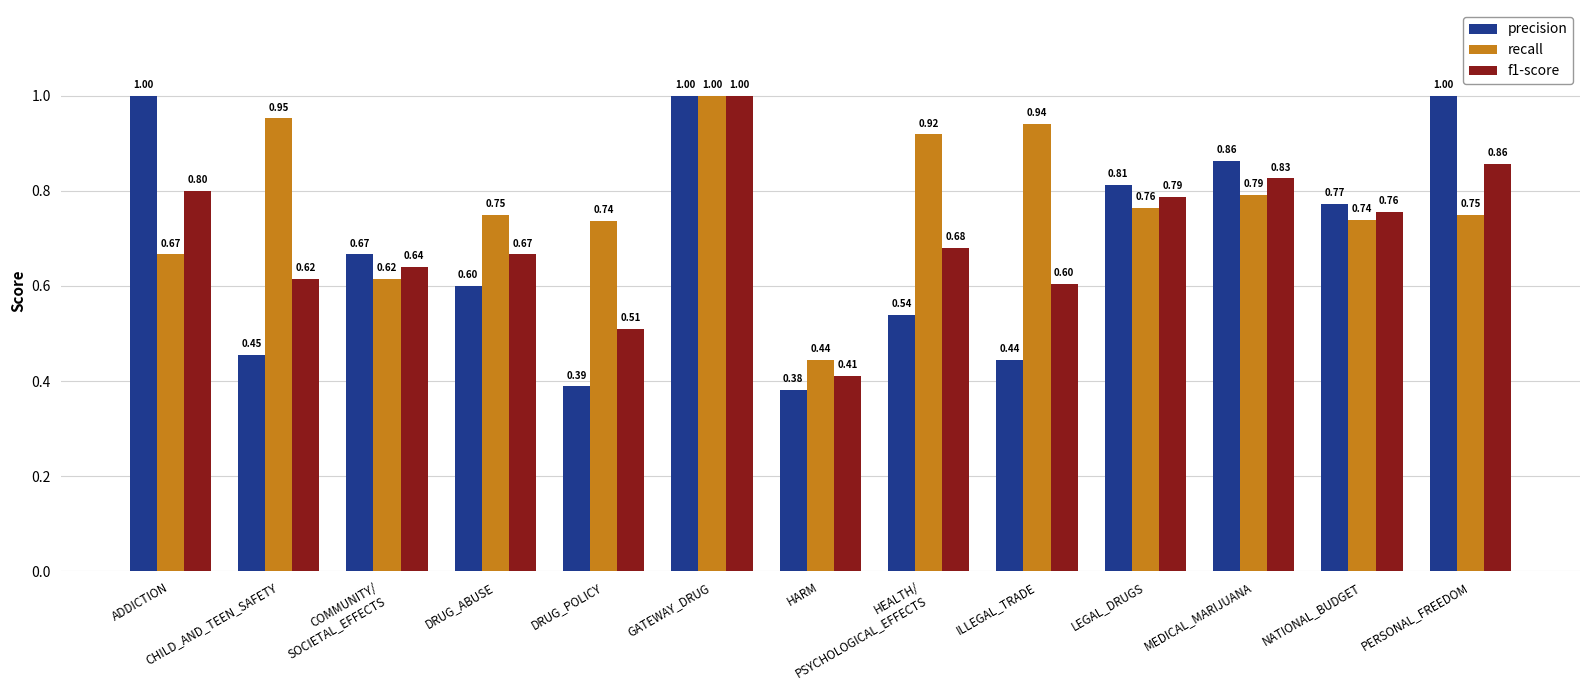

List the series in order of their overall mean, lowest first.

precision, f1-score, recall